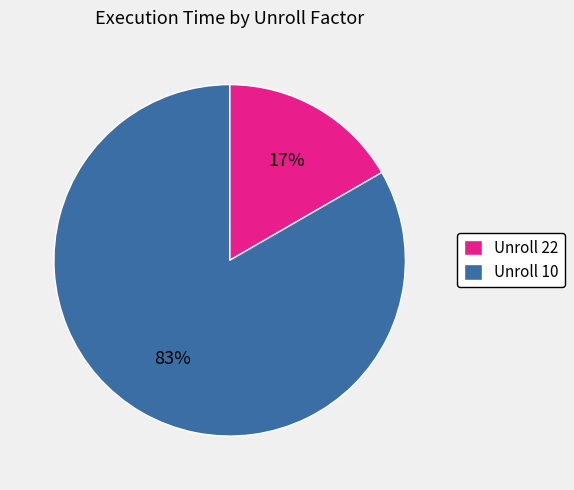

Does any single category account for the majority?

Yes